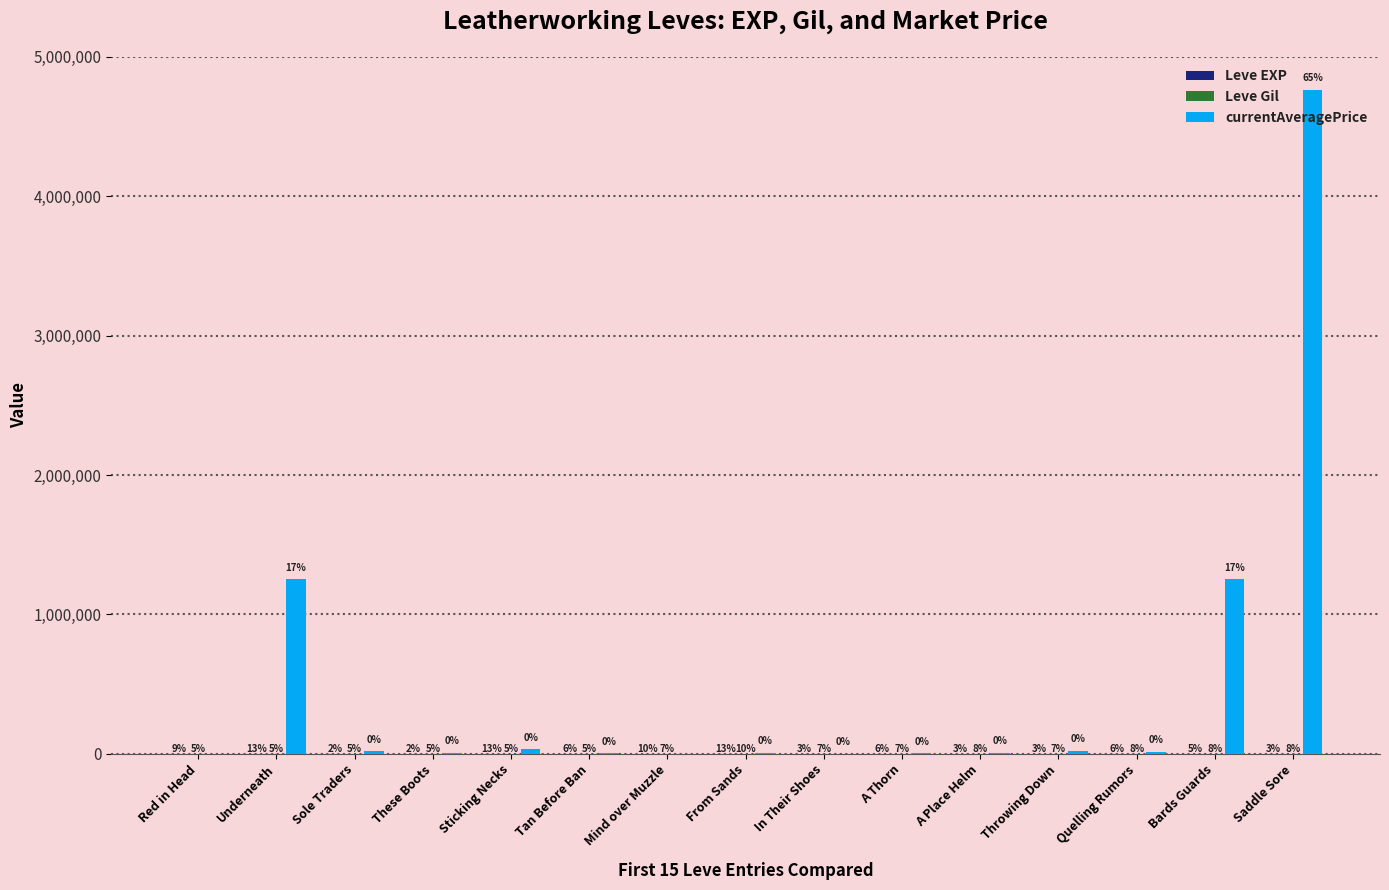

Which category has the lowest value across all series?

Red in Head